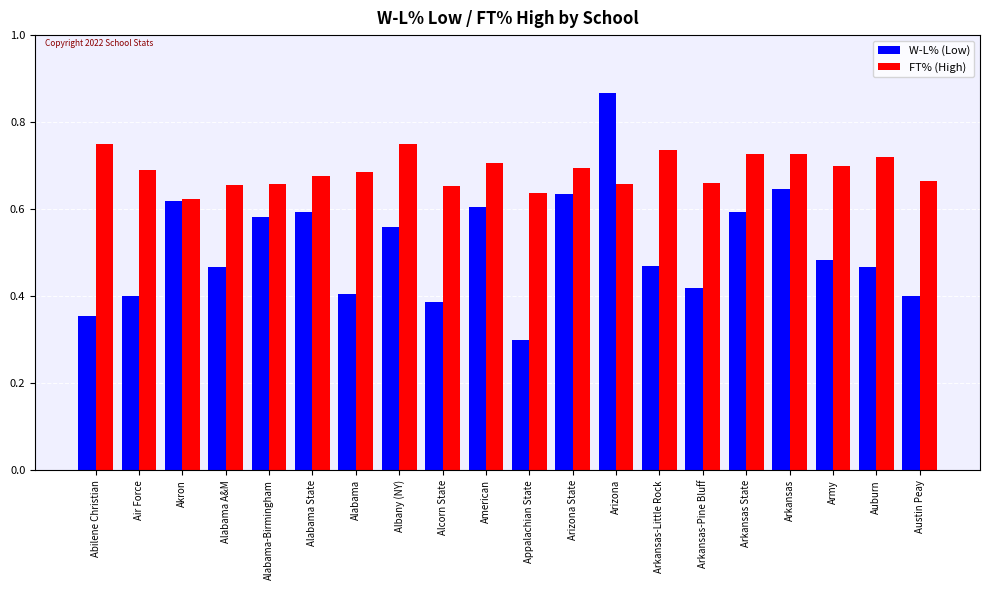

Is it true that FT% (High) equals 0.9 at Arizona State?

False